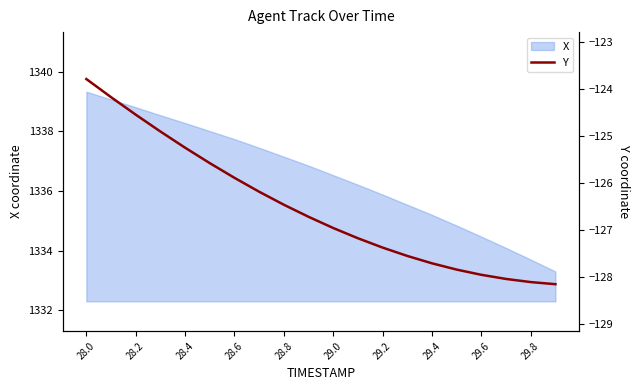

Does the chart display data point markers on the line(s)?

No